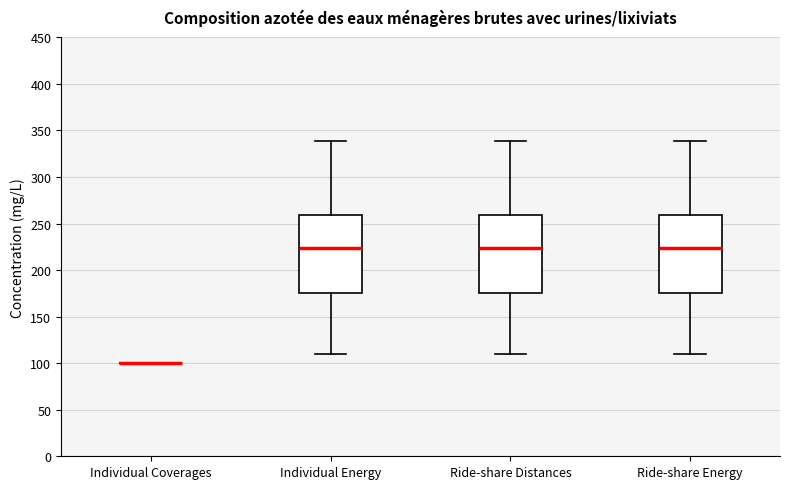

Where is the lower edge of the box for Individual Energy on the y-axis? The values are not printed on the chart, so give them approximately, as read against the axis.

175